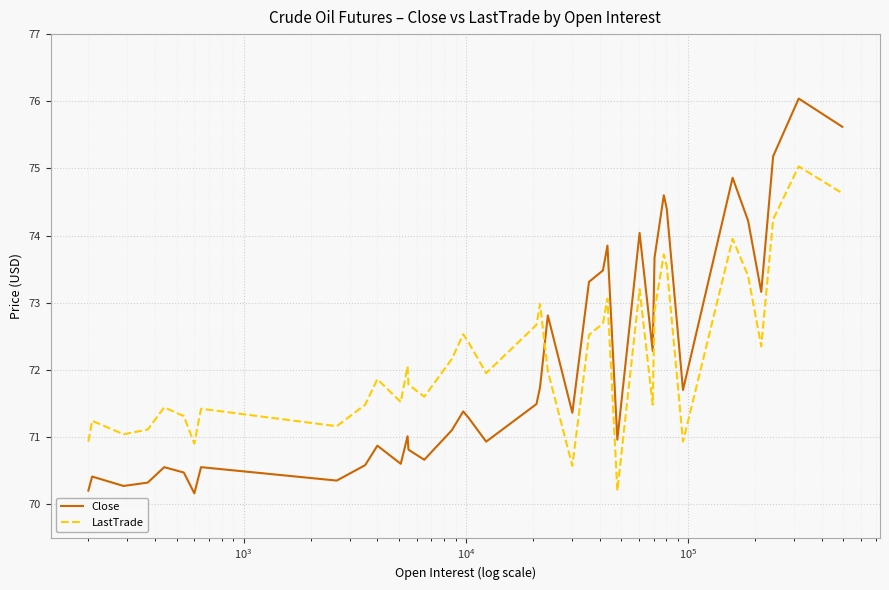

What is the difference between the maximum and minimum values in the Close series?

5.9